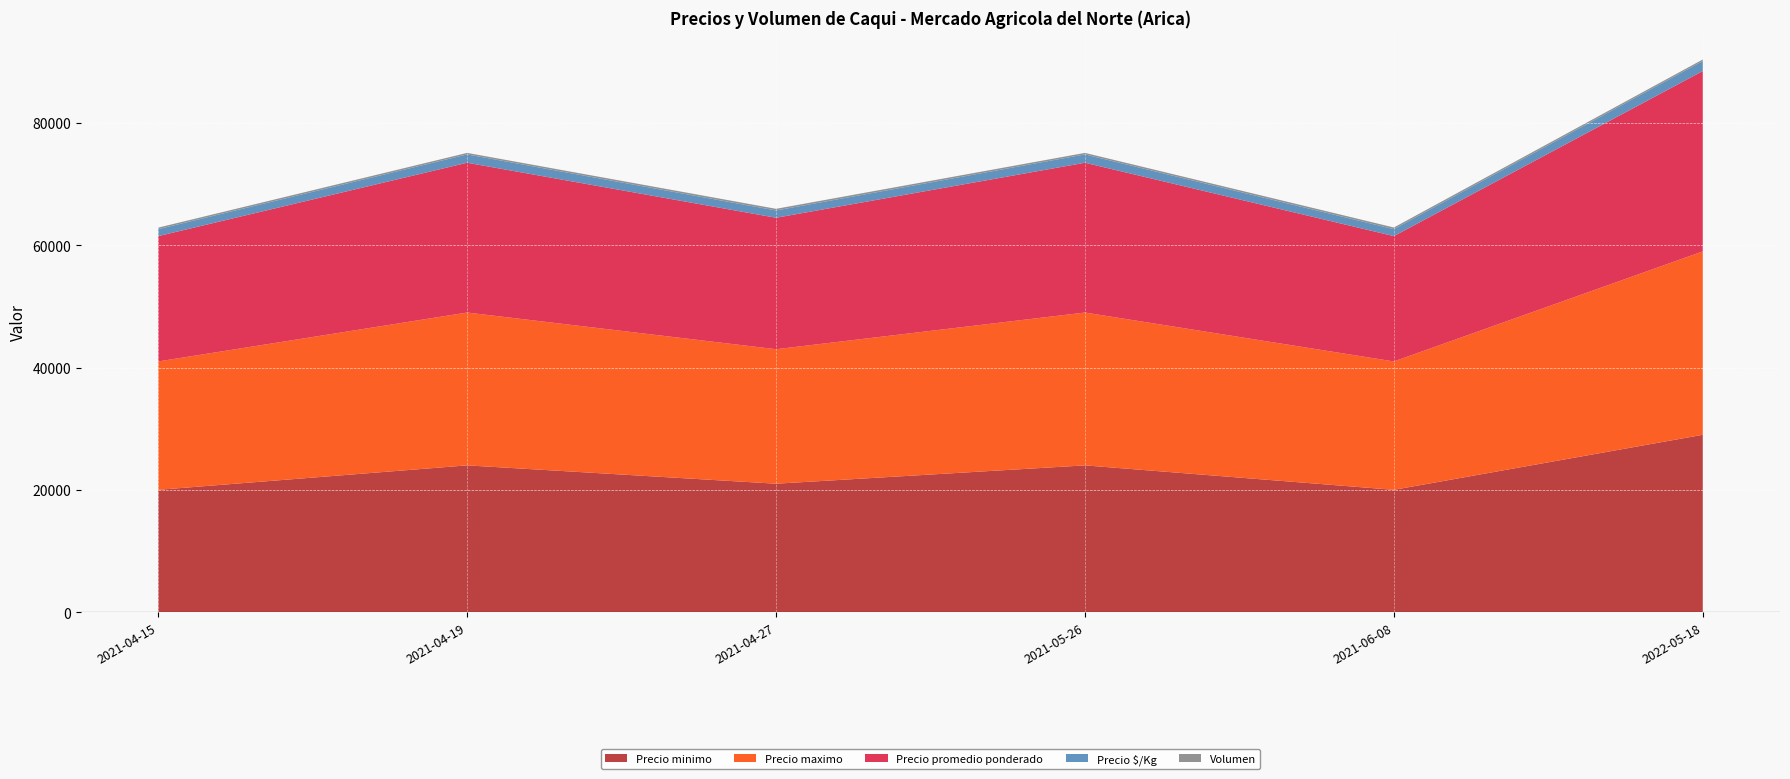

Reading left to right, extract all data points from this chart.

Precio minimo: 20000	24000	21000	24000	20000	29000
Precio maximo: 21000	25000	22000	25000	21000	30000
Precio promedio ponderado: 20500	24500	21500	24500	20500	29500
Precio $/Kg: 1139	1361	1194	1361	1139	1639
Volumen: 250	250	270	250	270	250